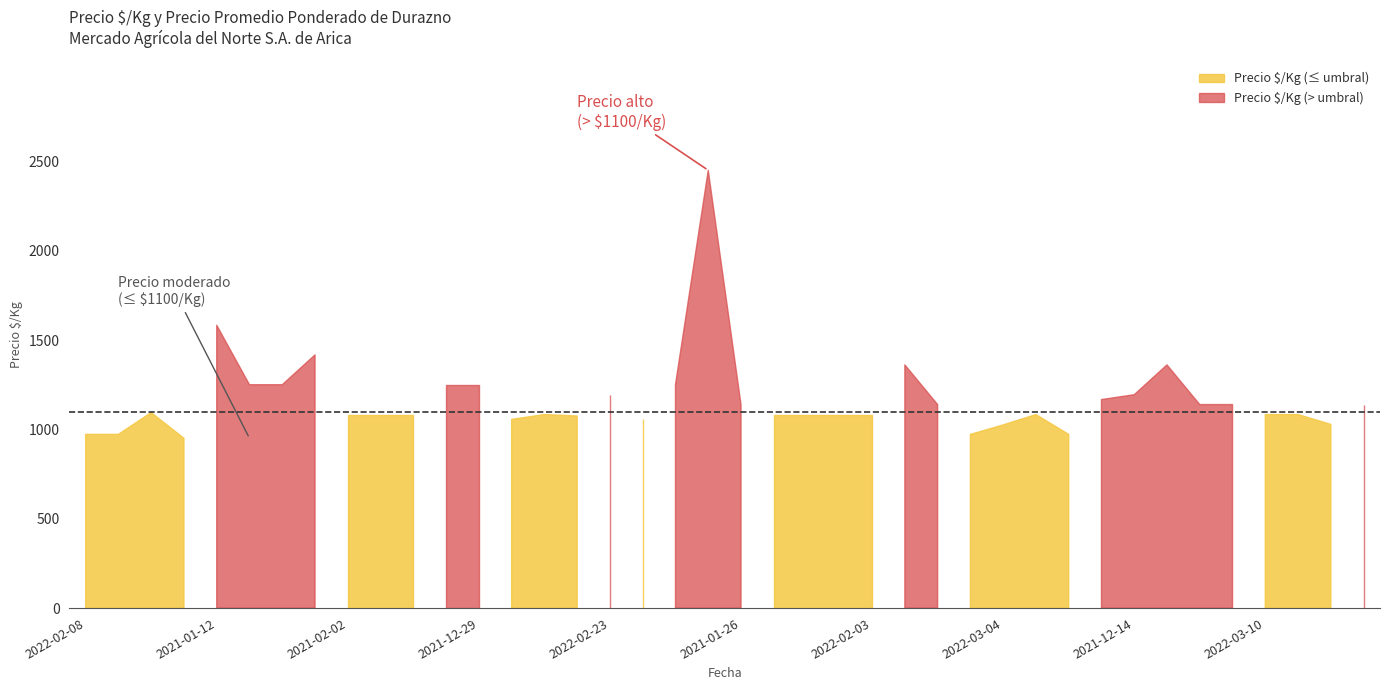

Between 2022-01-18 and 2021-12-15, which series saw the biggest shift?

Precio promedio ponderado